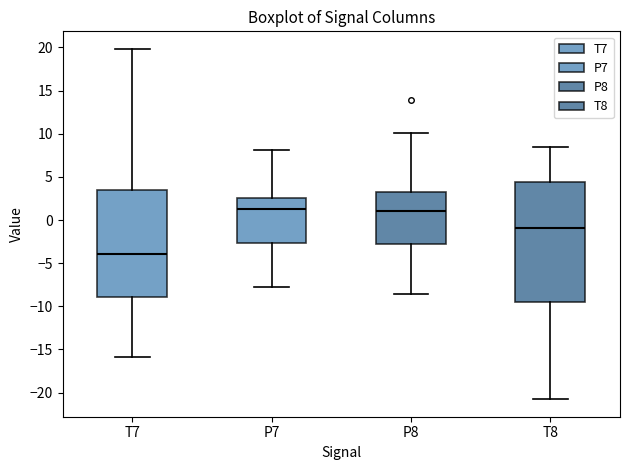

Reading left to right, read every box against the y-axis: the position of its median line, the range the box covers, and the ends of its whiskers. The values are not printed on the chart, so give them approximately, as read against the axis.

T7: median -4.0, box -9.0 to 3.5, whiskers -16.0 to 20.0
P7: median 1.5, box -2.5 to 2.5, whiskers -8.0 to 8.0
P8: median 1.0, box -2.5 to 3.0, whiskers -8.5 to 10.0
T8: median -1.0, box -9.5 to 4.5, whiskers -21.0 to 8.5